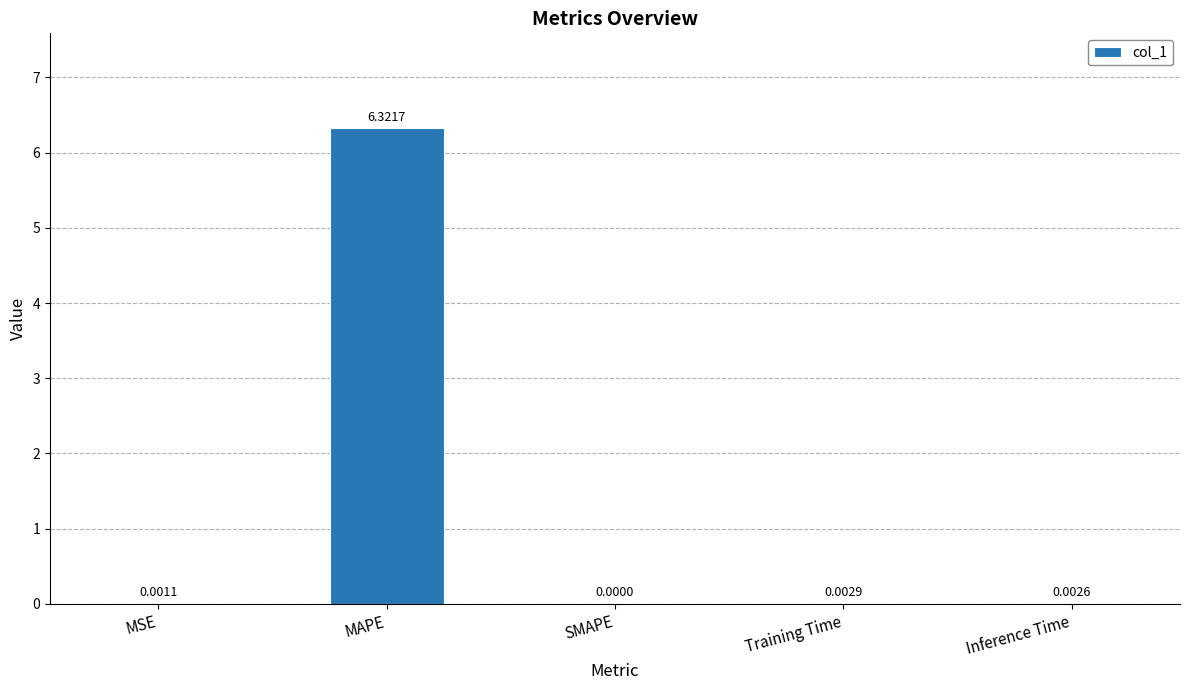

What is the maximum value shown in the chart?

6.3